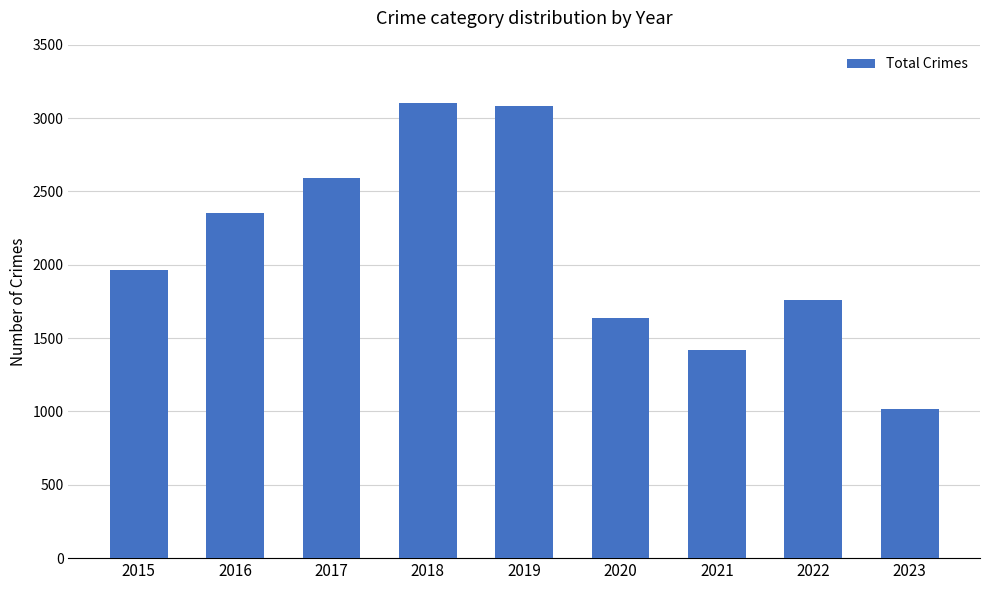

What is the value of the 6th bar from the left?

1634